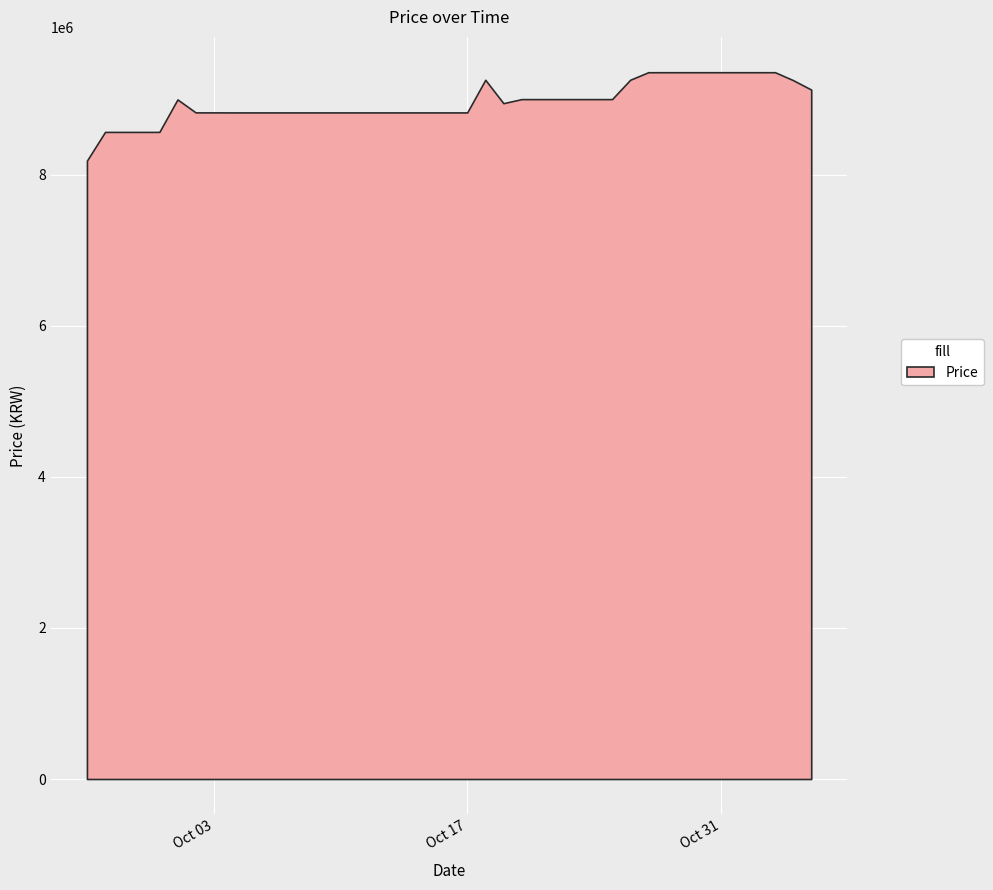

Which label corresponds to the largest value in the chart?

2023-10-27